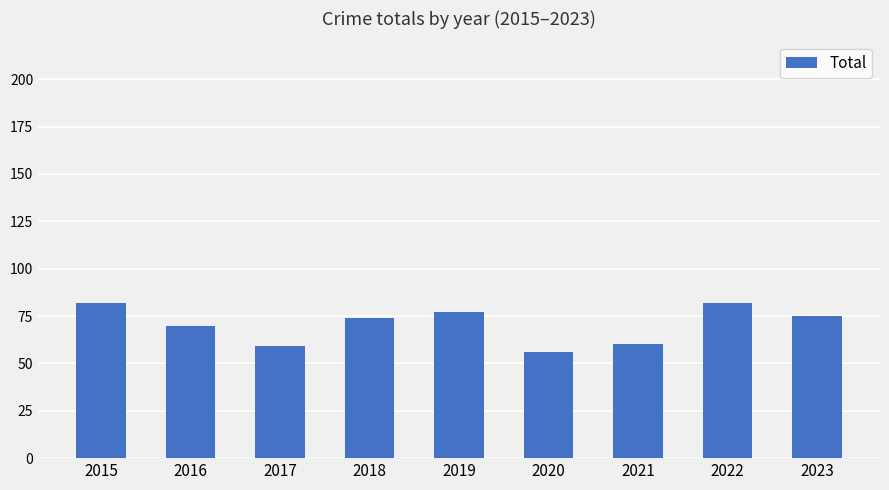

True or false: the data shows 59 at 2017.

True